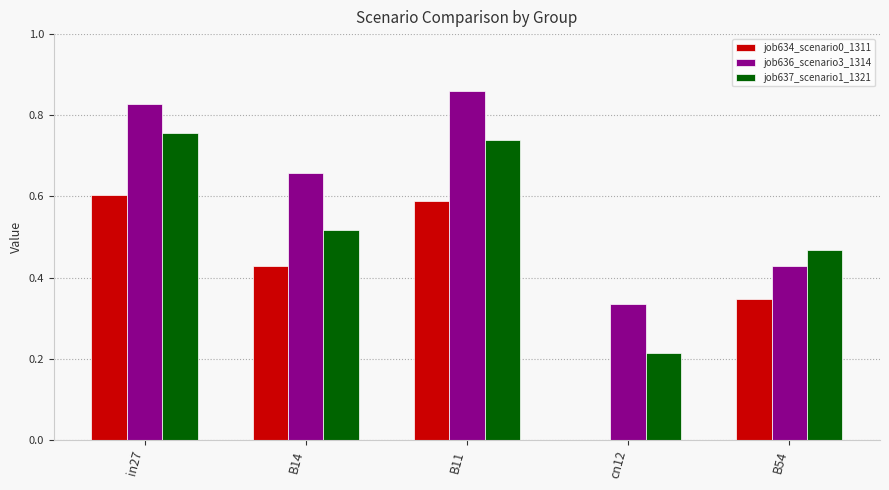

Which series changed the most between B14 and cn12?

job634_scenario0_1311